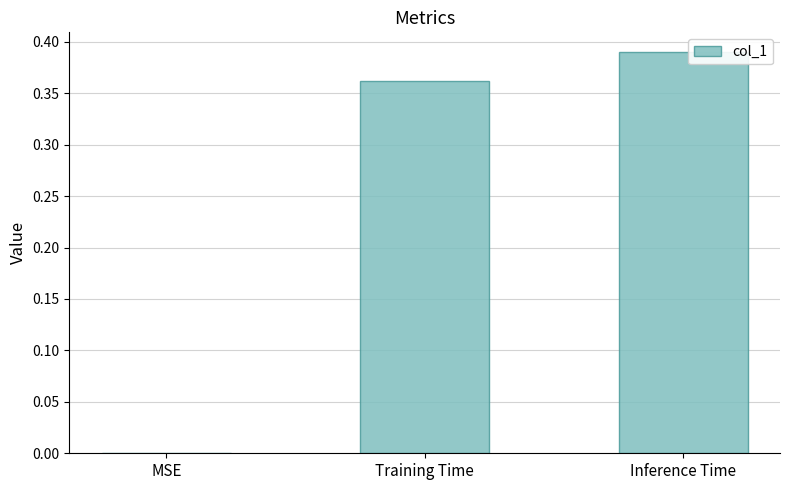

What is the change in value from MSE to Training Time?

+0.4